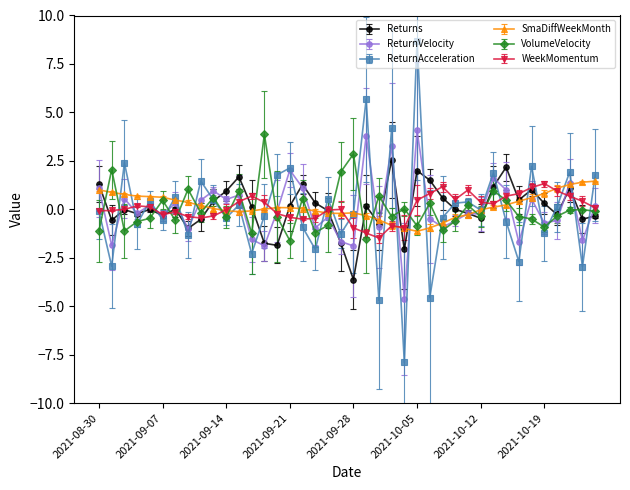

Which series has the largest range (max minus min)?

ReturnAcceleration